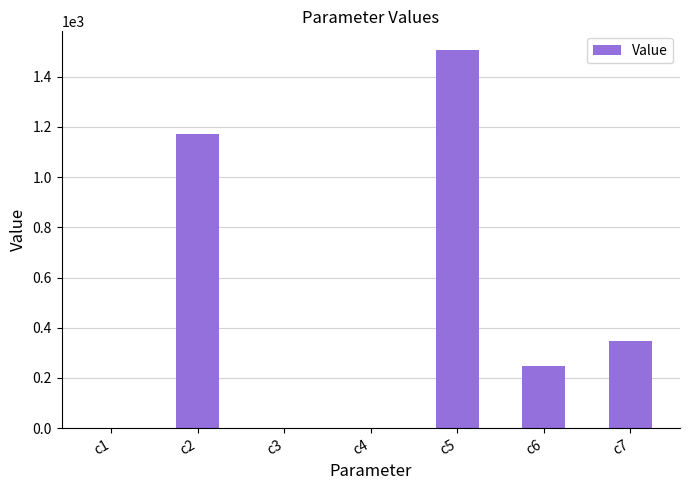

The chart shows a value of 1505.2 at c5. True or false?

True